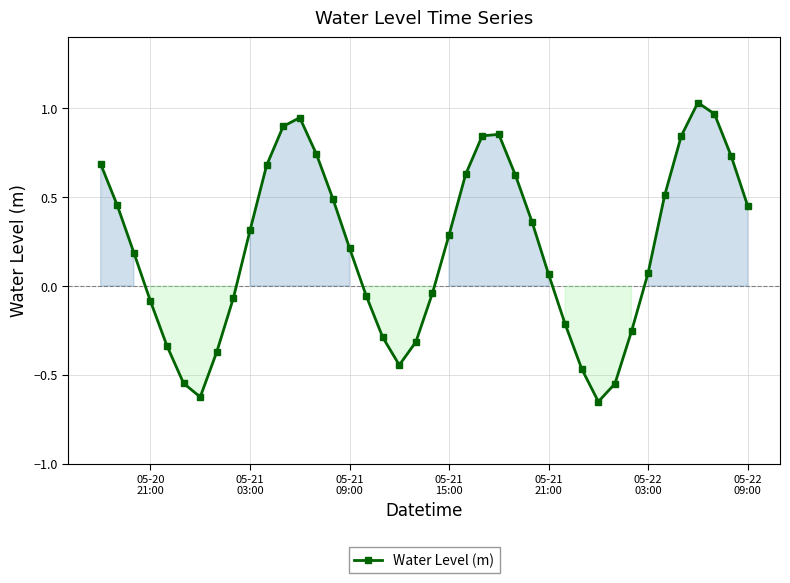

What is the difference between the maximum and minimum values?

1.7